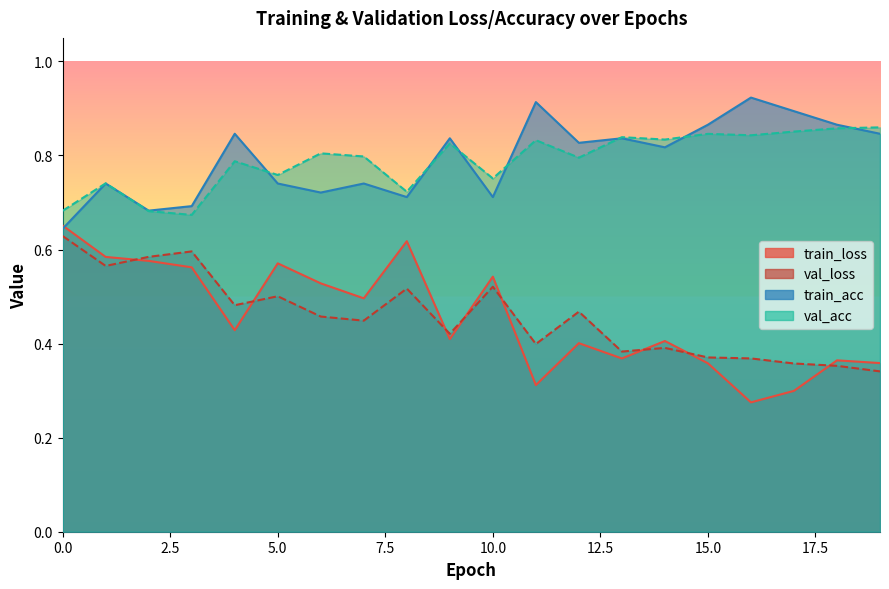

At which category does val_loss reach its first local peak?

3